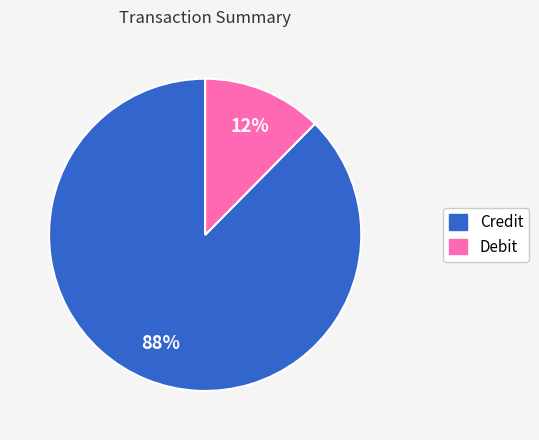

Which category has the smallest portion of the pie?

Debit